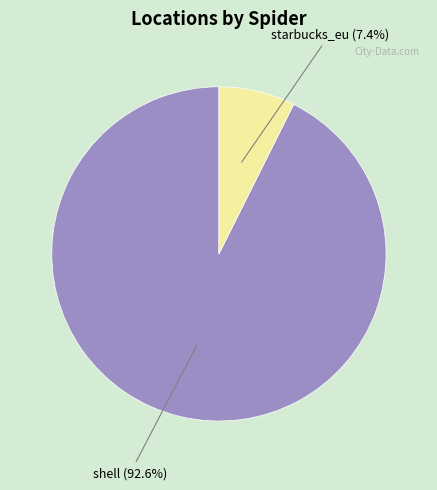

To the nearest percent, what is the difference between the largest and smallest slice percentages?

85%